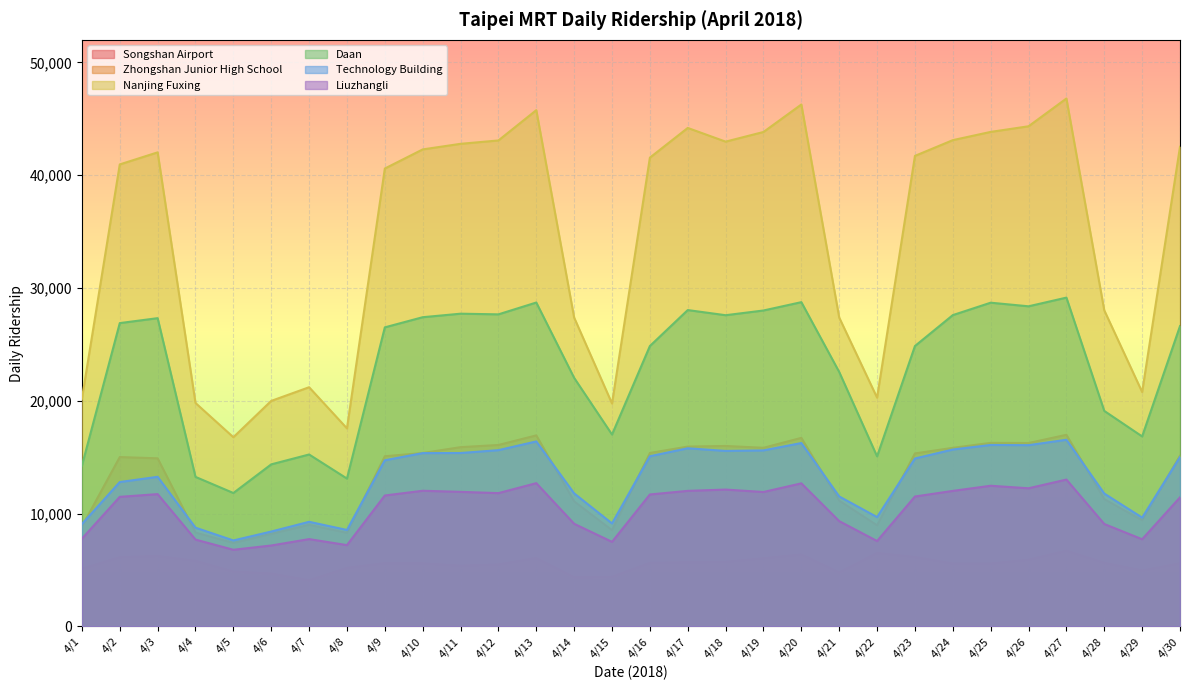

Rank the series by their maximum value, from highest to lowest.

Nanjing Fuxing, Daan, Zhongshan Junior High School, Technology Building, Liuzhangli, Songshan Airport